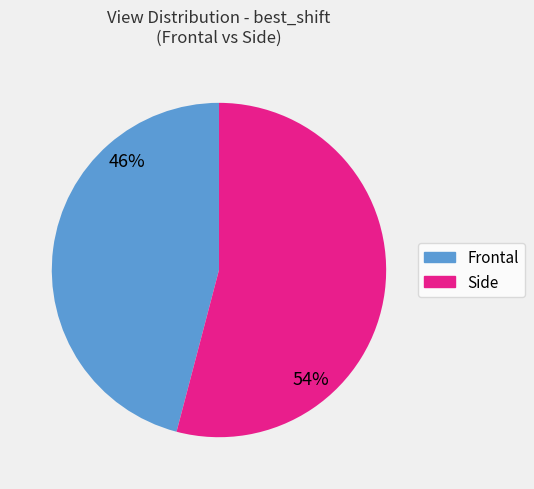

To the nearest percent, what is the difference between the largest and smallest slice percentages?

8%